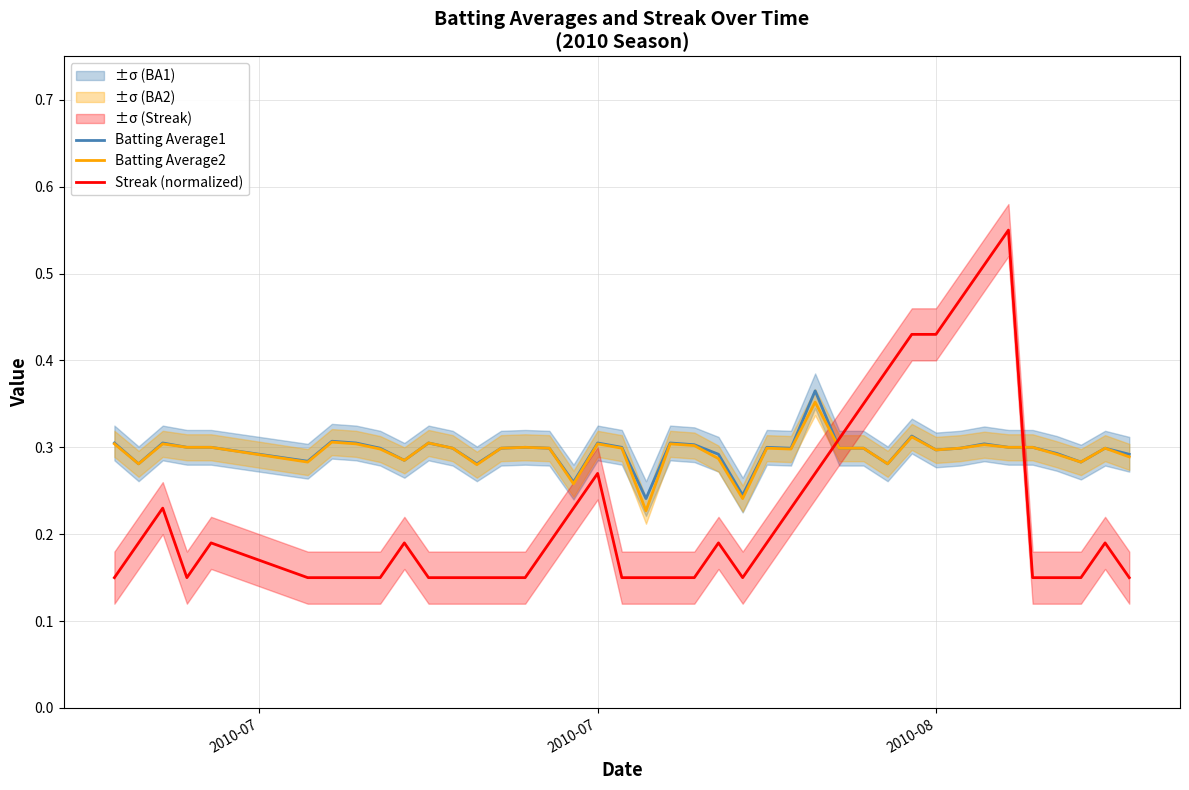

The value of Batting Average2 at 2010-08 is 0.2. True or false?

False